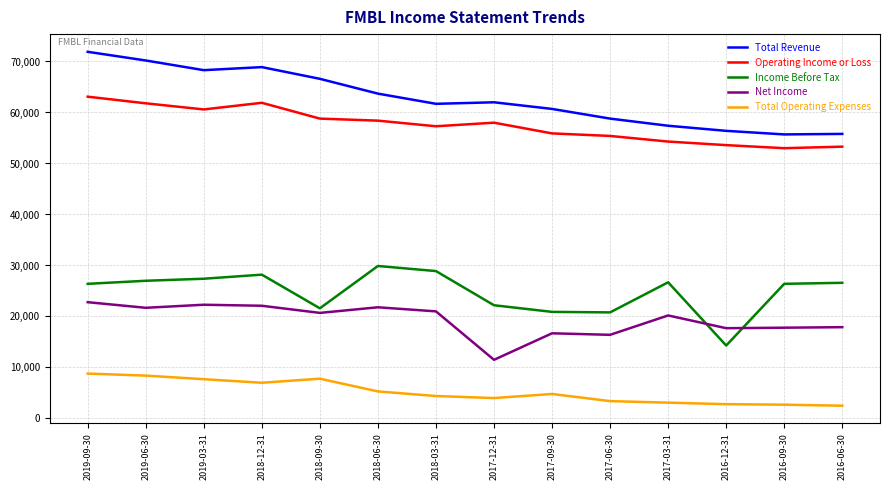

What is the maximum value for Net Income?

22800